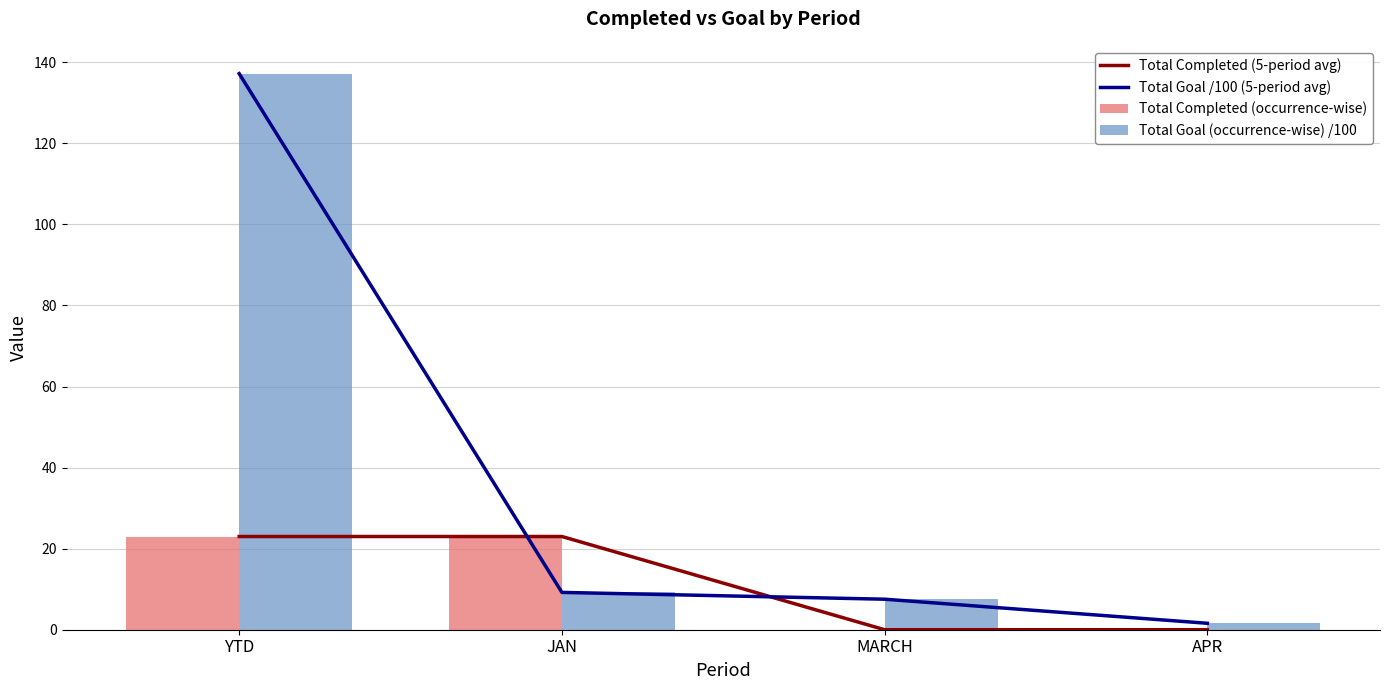

What is the difference between the maximum and minimum values in the Total Completed (5-period avg) series?

23.0